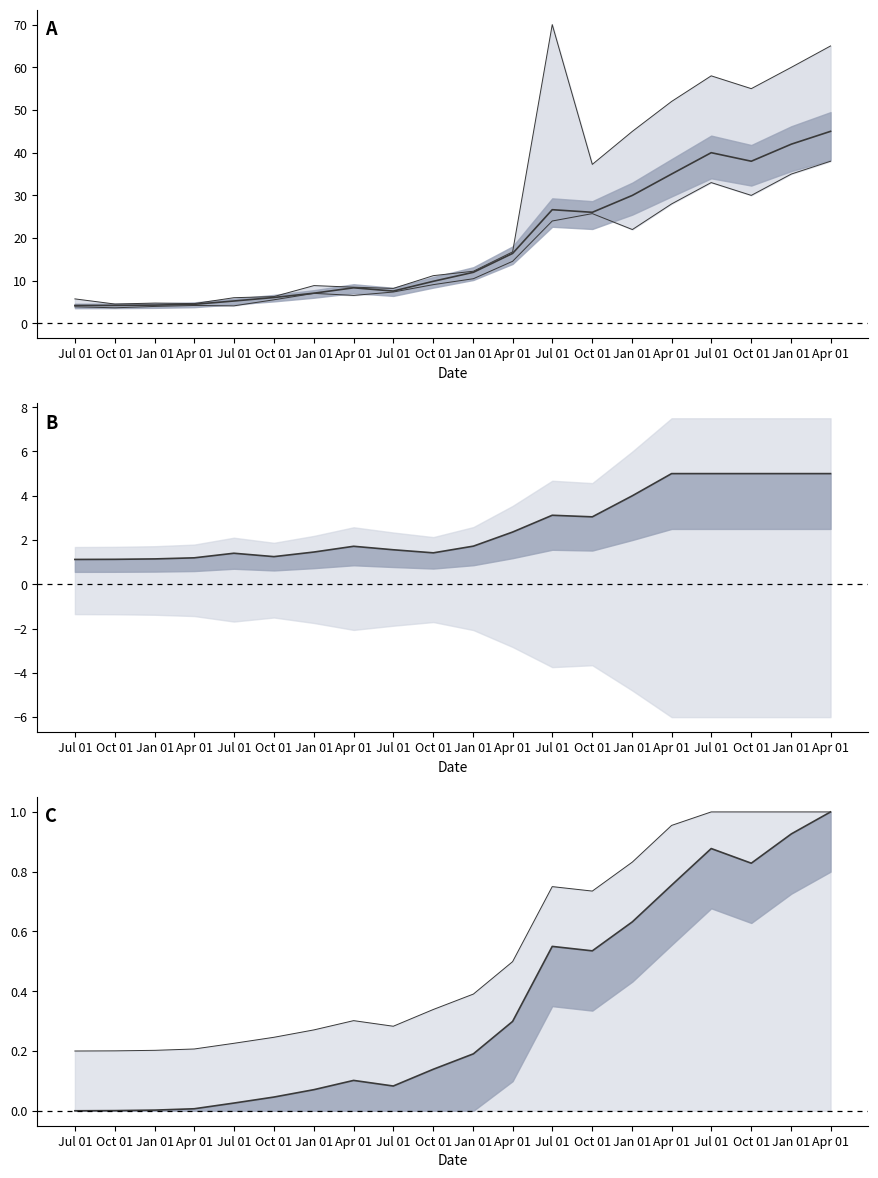

What is the average value of the Normalized Close series?

0.4